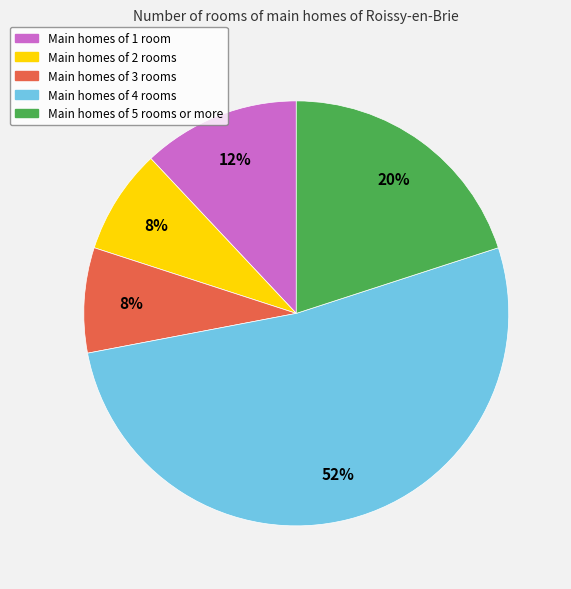

What is the ratio of the value at Main homes of 4 rooms to the value at Main homes of 1 room?

4.3